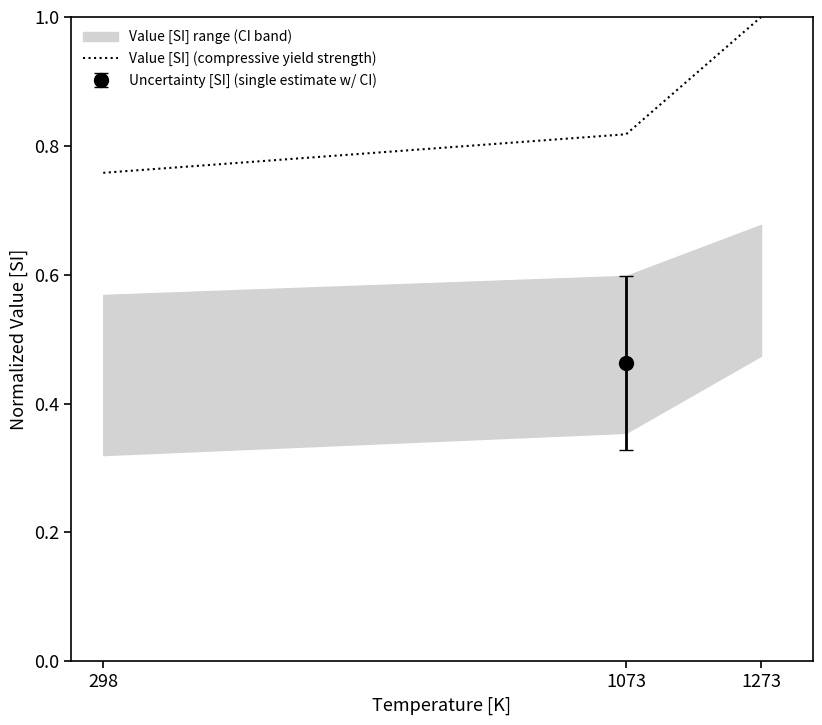

What is the value of the 2nd point from the left?

0.8